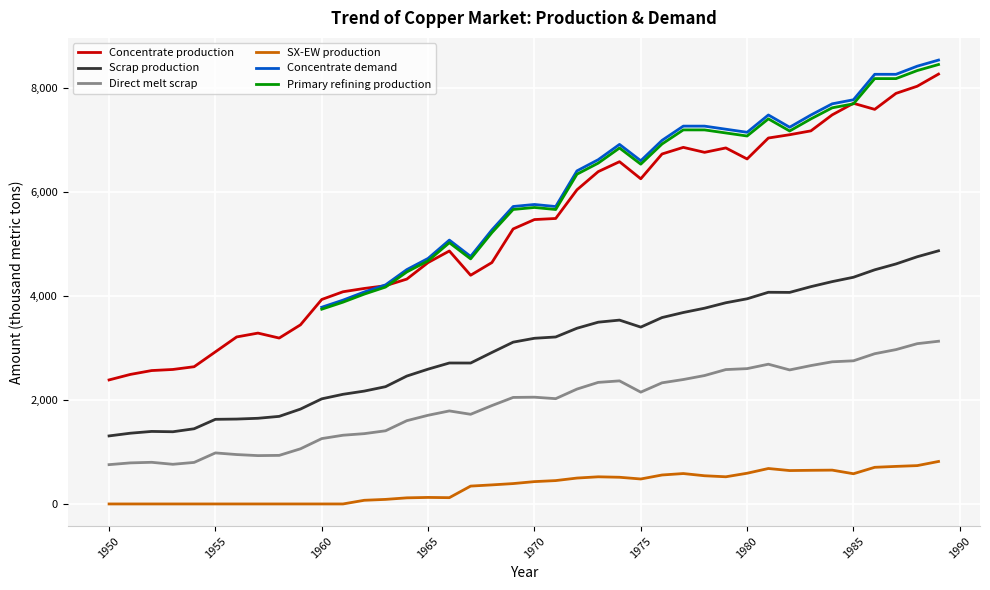

What is the highest value of the Scrap production series?

4869.5